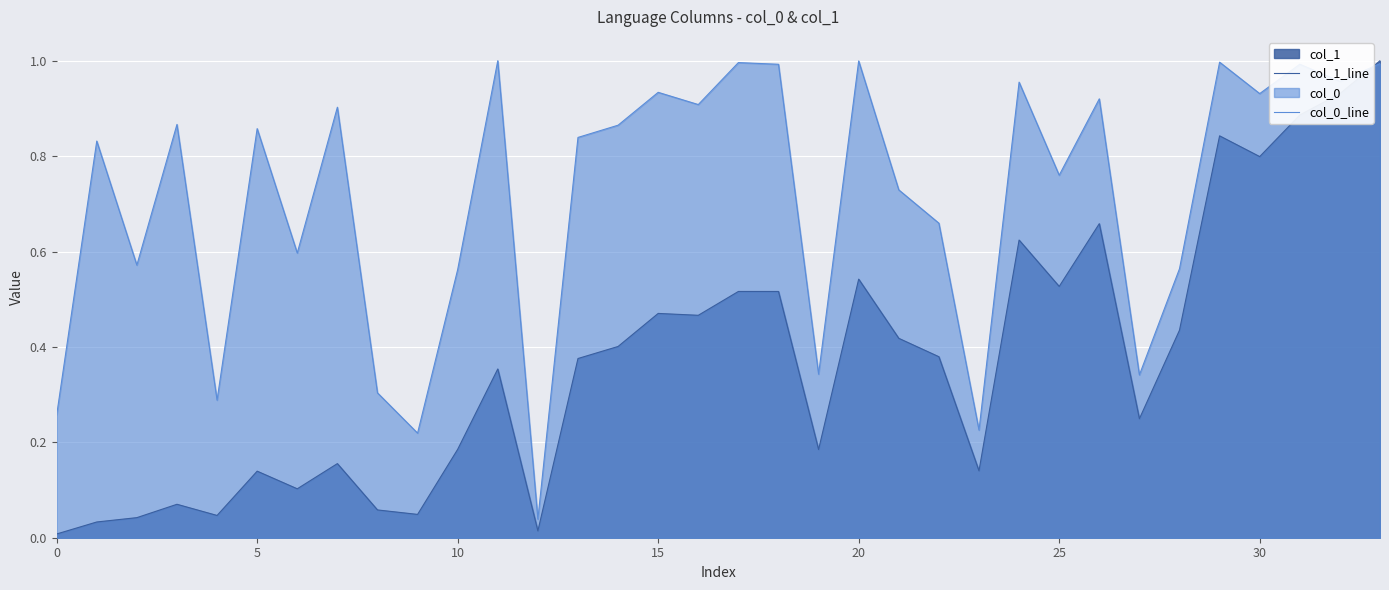

At how many categories does at least one series exceed 0?

34